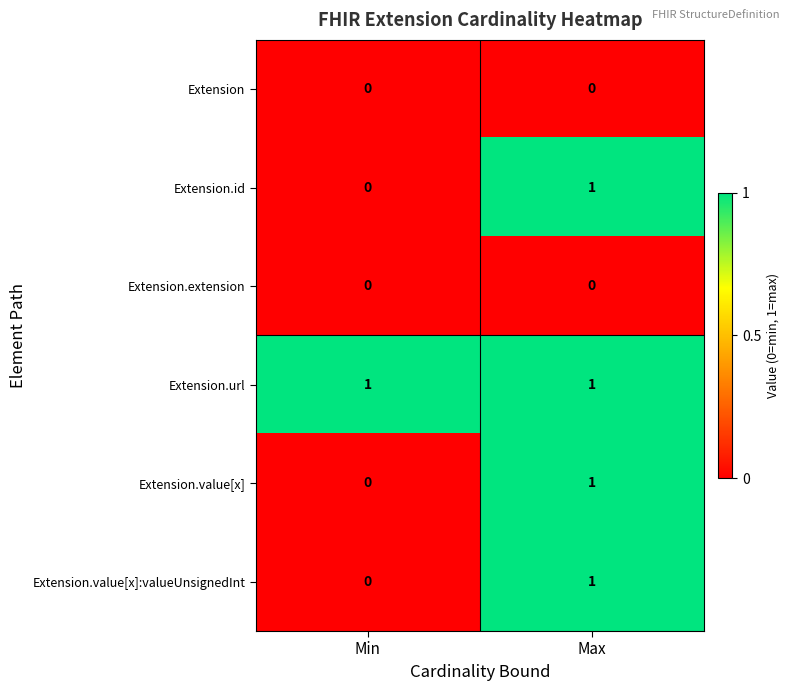

Where is Extension.id nearest to the value 0?

Min